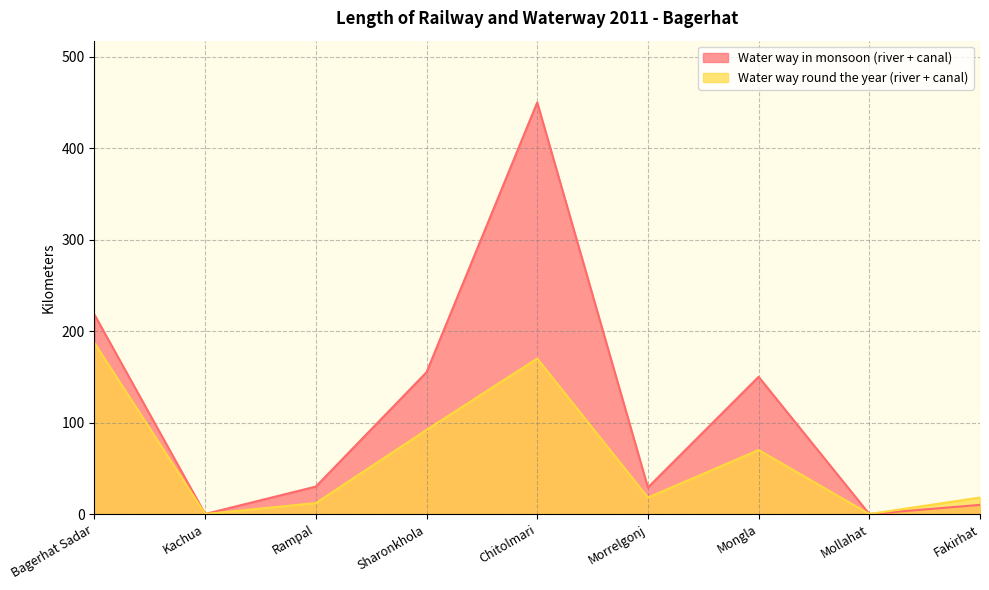

Does the chart display data point markers on the line(s)?

No